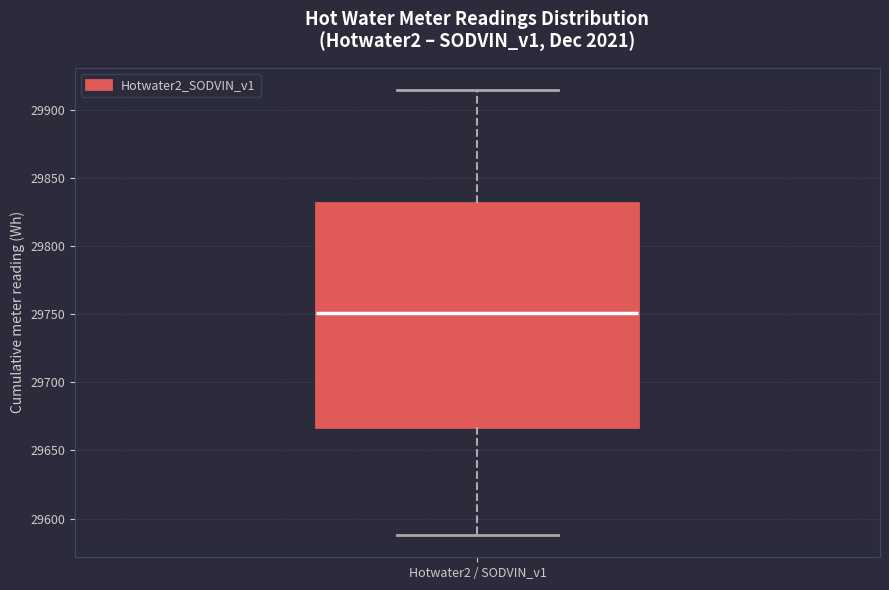

Where does the median line of the box for Hotwater2 / SODVIN_v1 sit on the y-axis? The values are not printed on the chart, so give them approximately, as read against the axis.

29750